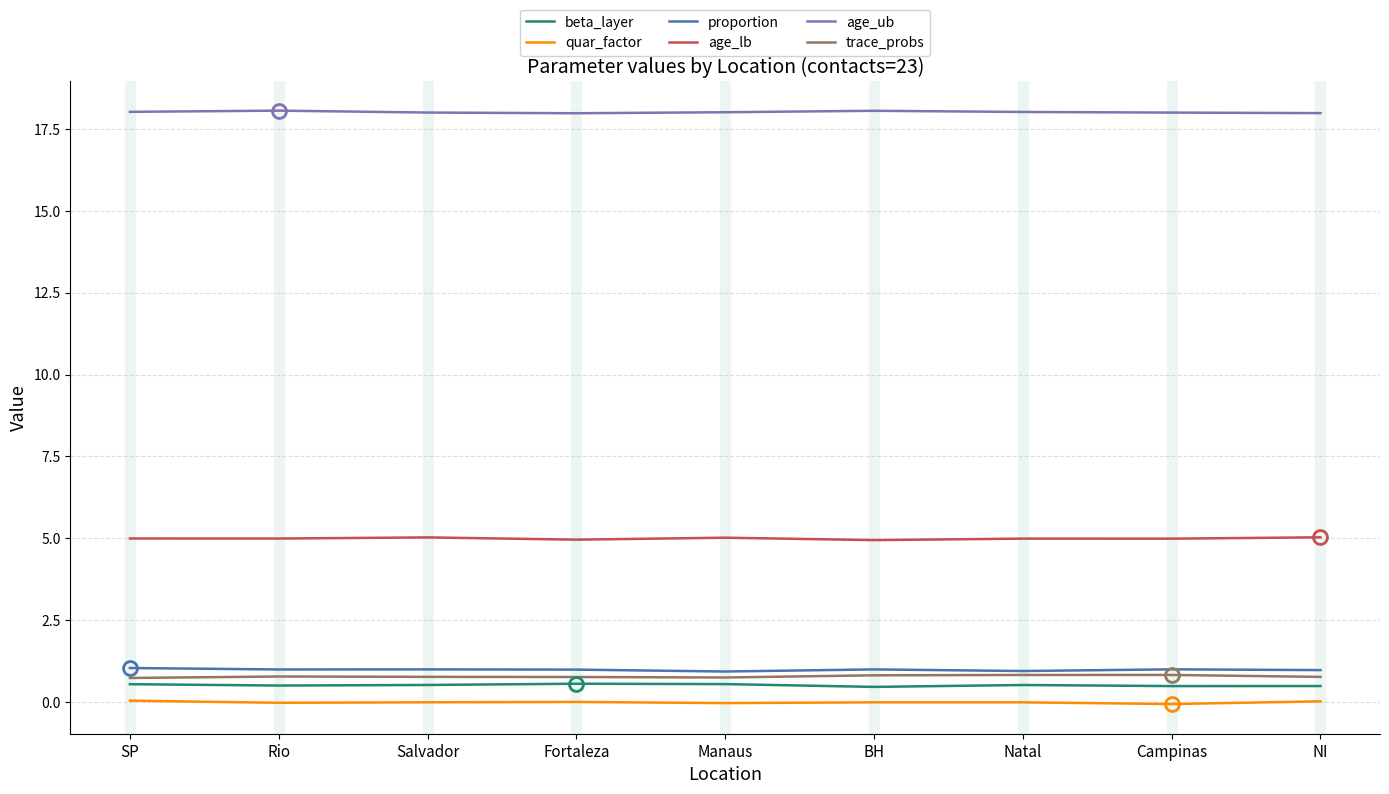

The value of beta_layer at NI is 0.5. True or false?

True